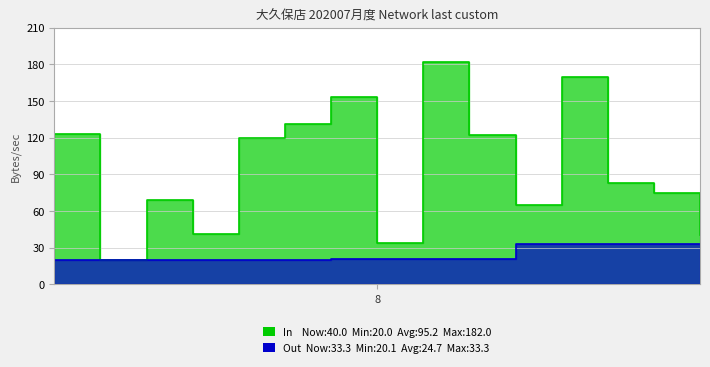

Rank the series by their average value, from lowest to highest.

Out, In